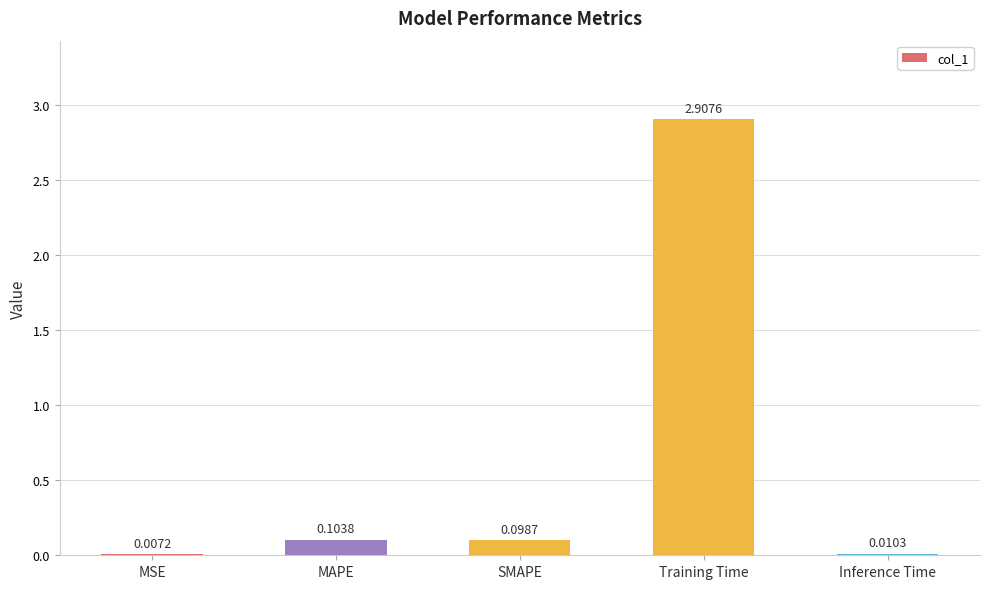

What is the sum of the values at MAPE and SMAPE?

0.2